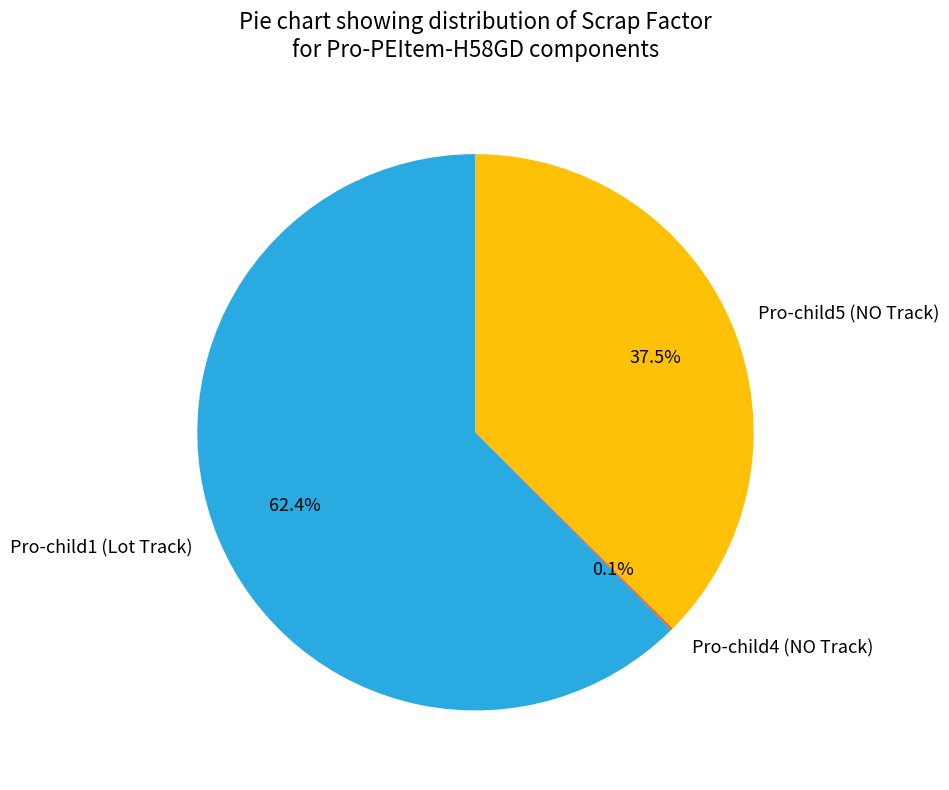

How much of the chart is everything except Pro-child5 (NO Track)?

62.5%